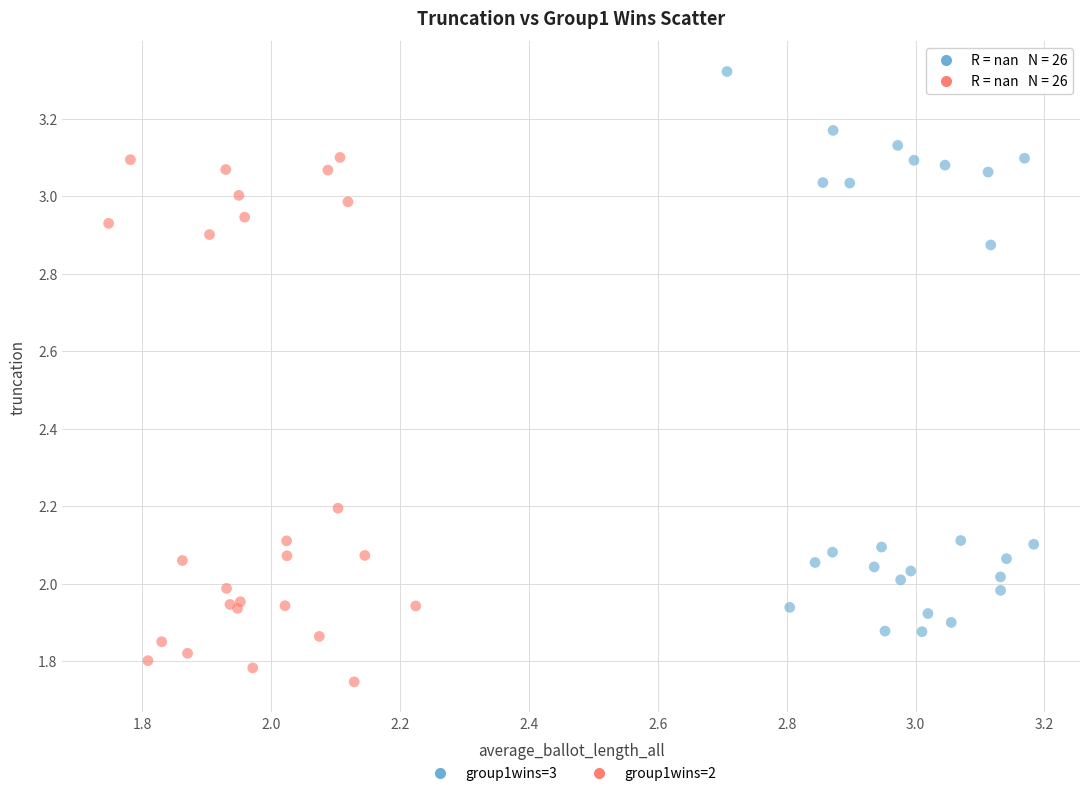

Which series contains the lowest Y value?

group1wins=2